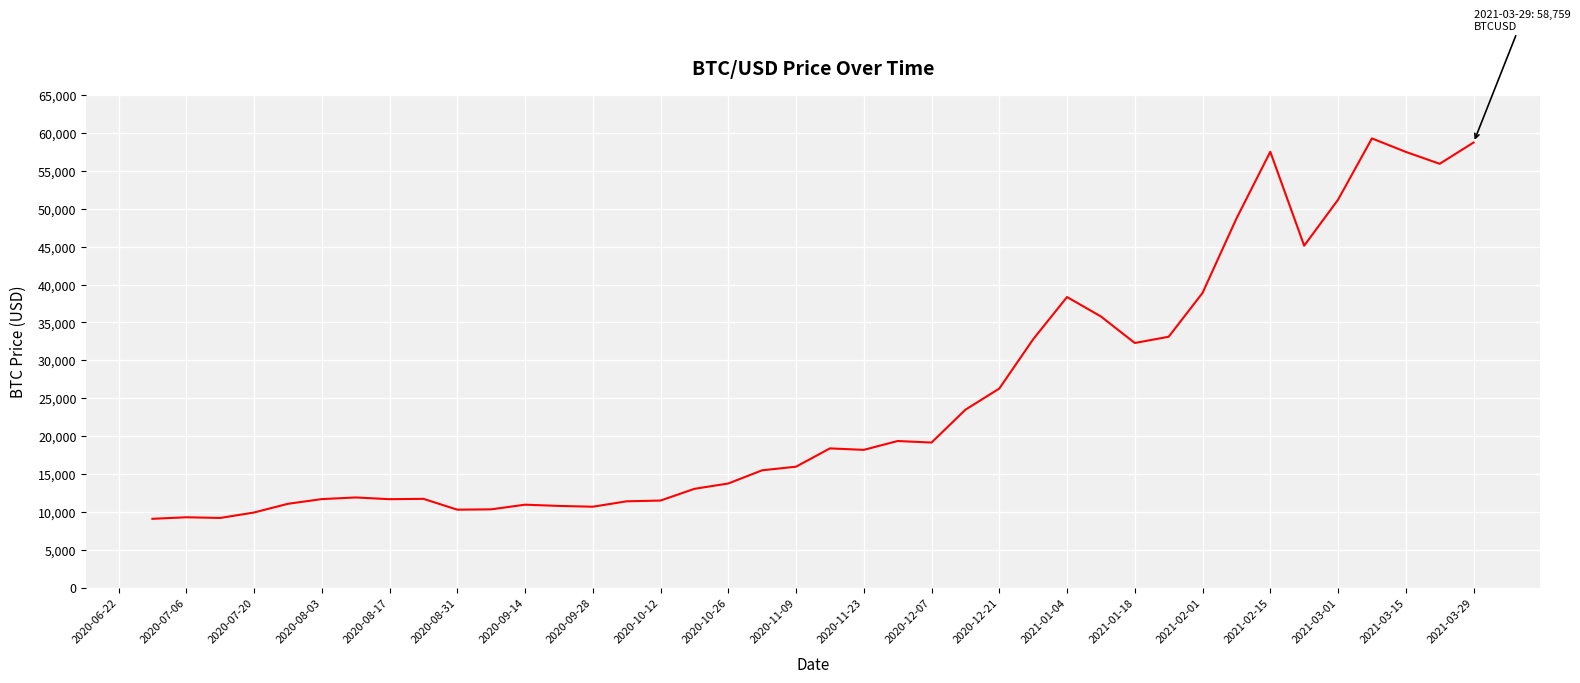

What is the difference between the maximum and minimum values?

50228.4